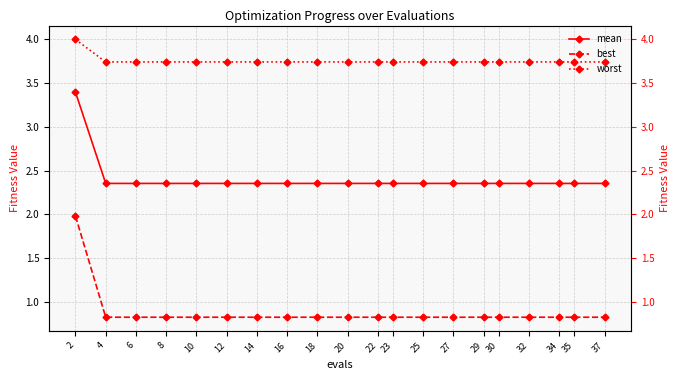

Does the chart have visible grid lines?

Yes